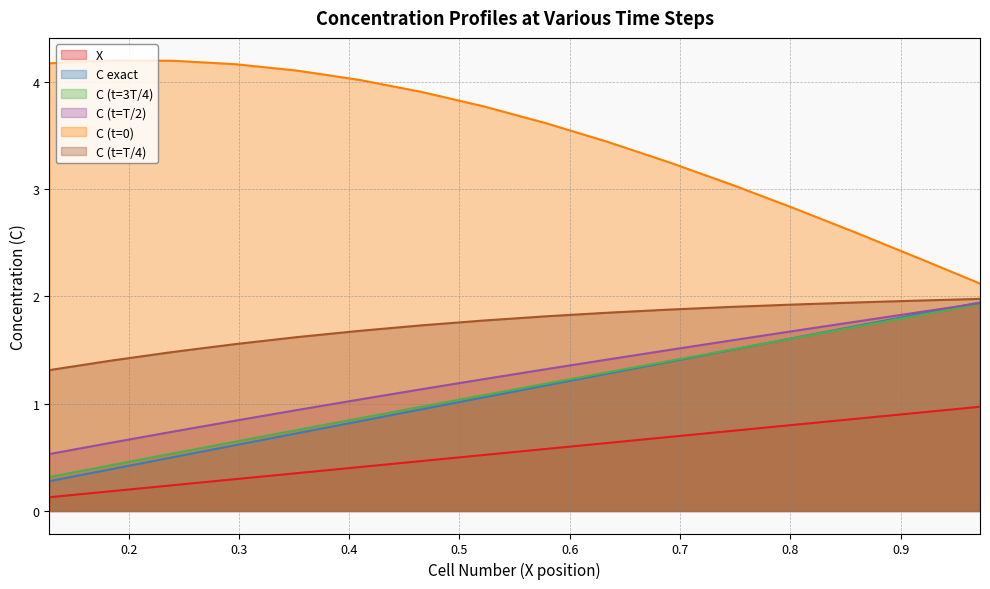

True or false: C (t=T/2) and C (t=3T/4) cross at least once.

False